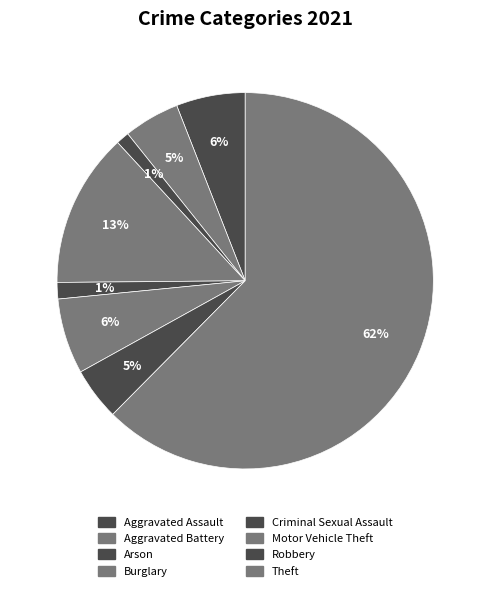

To the nearest percent, what is the combined percentage of Burglary and Criminal Sexual Assault?

15%